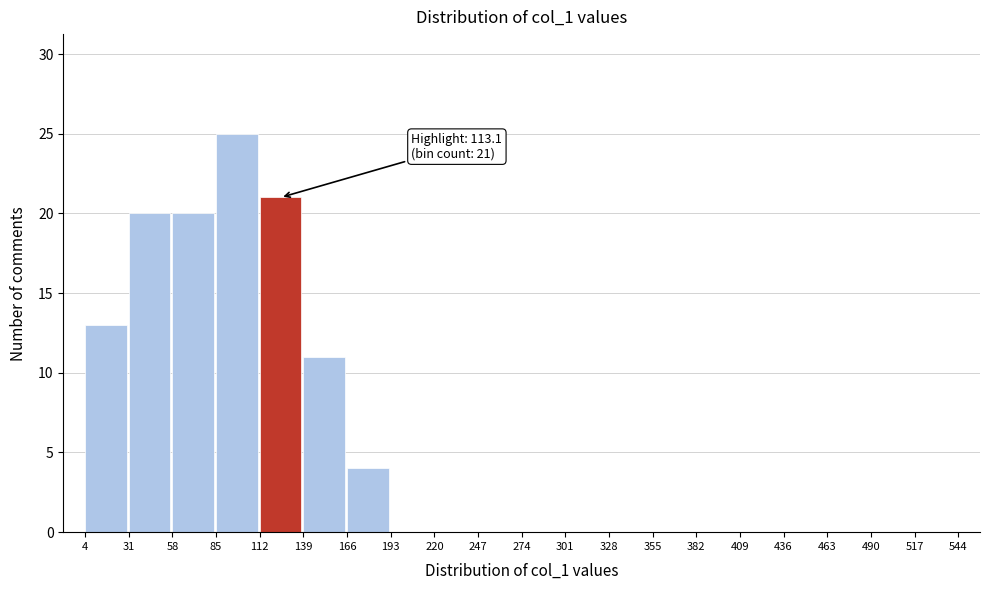

Over which range of the x-axis is the bar tallest?

85 to 112